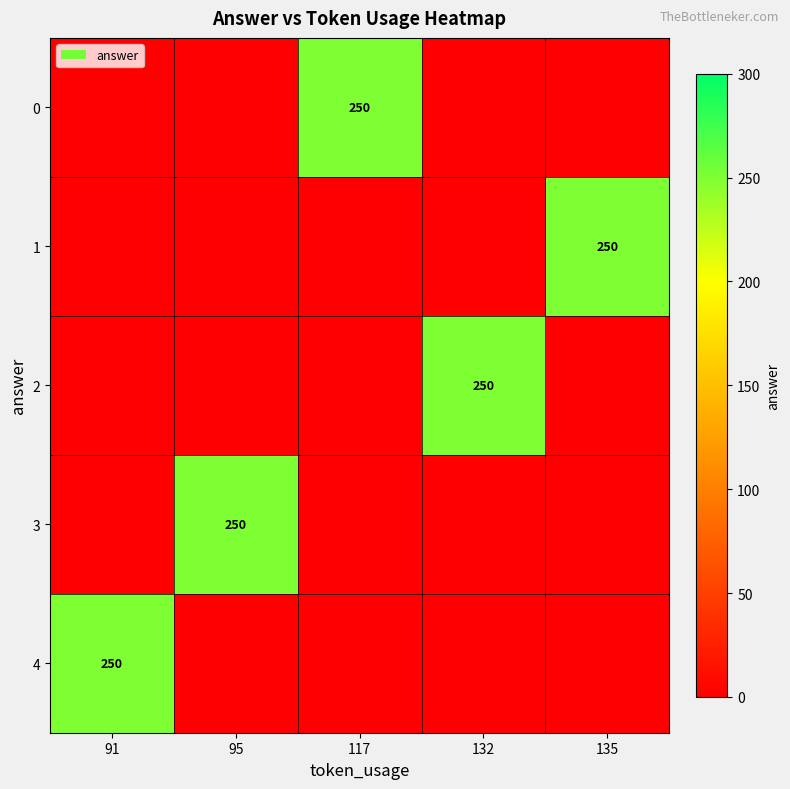

What is the spread (max minus min) of values at 132?

250